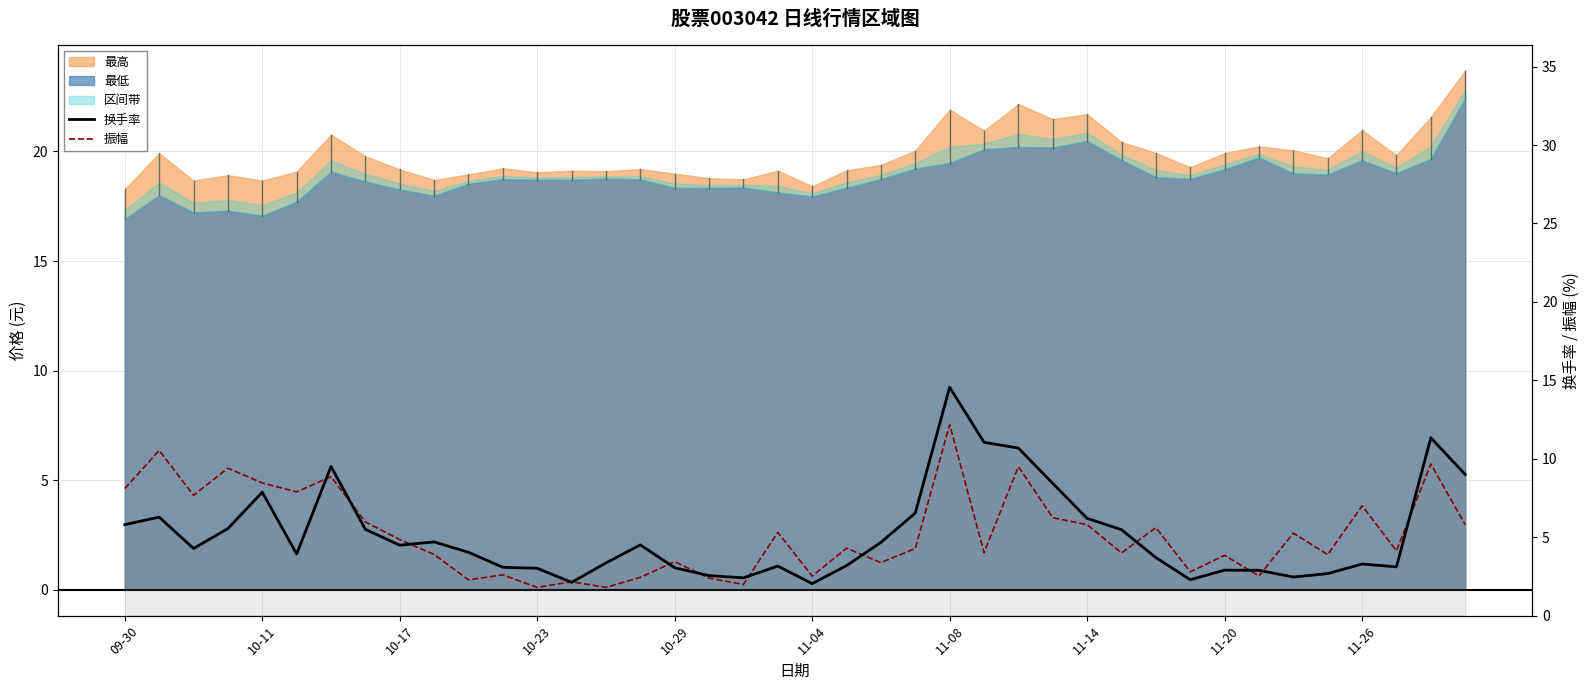

True or false: 振幅 and 换手率 cross at least once.

True